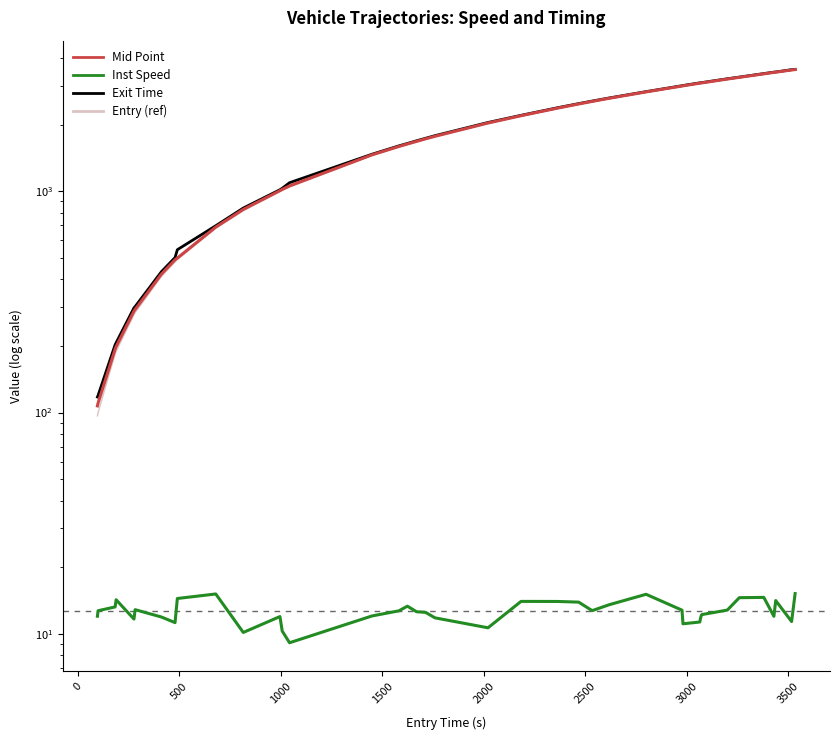

List the series in order of their peak value, highest first.

Exit Time, Mid Point, Entry (ref), Inst Speed